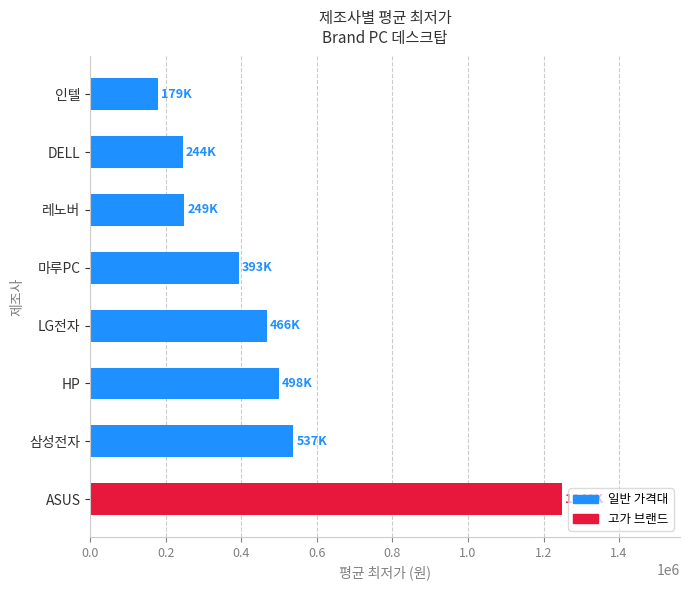

Where is the data nearest to the value 714000?

삼성전자